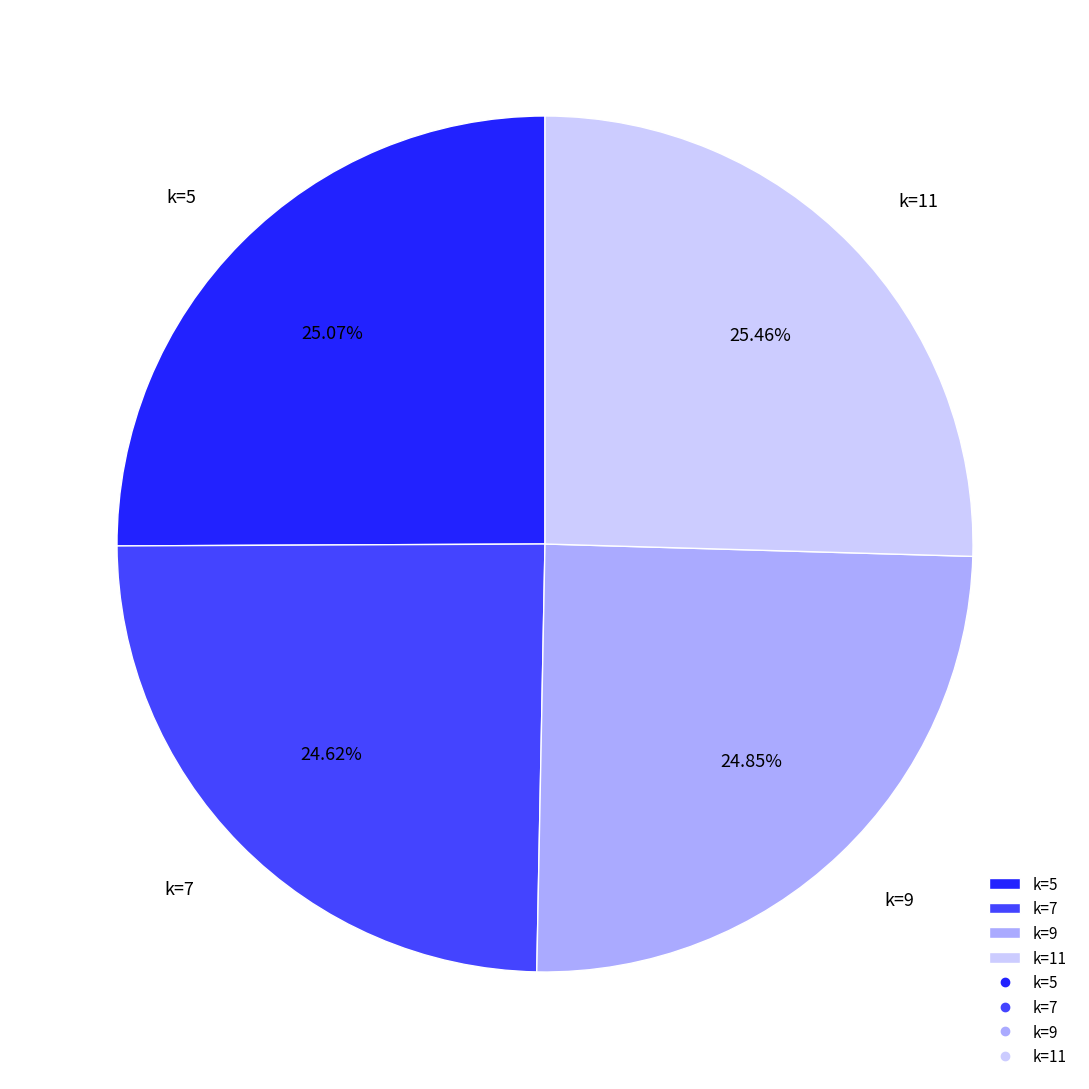

To the nearest percent, what portion does k=7 represent?

25%